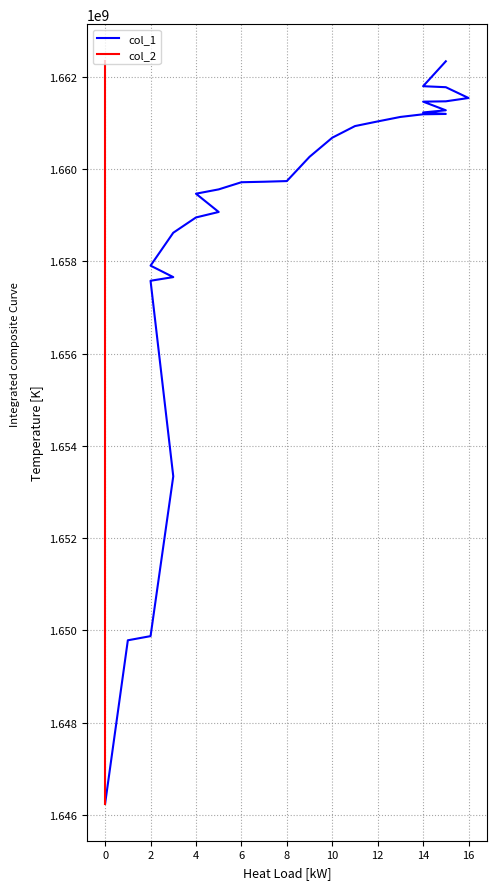

Which category has the highest value in the col_2 series?

29